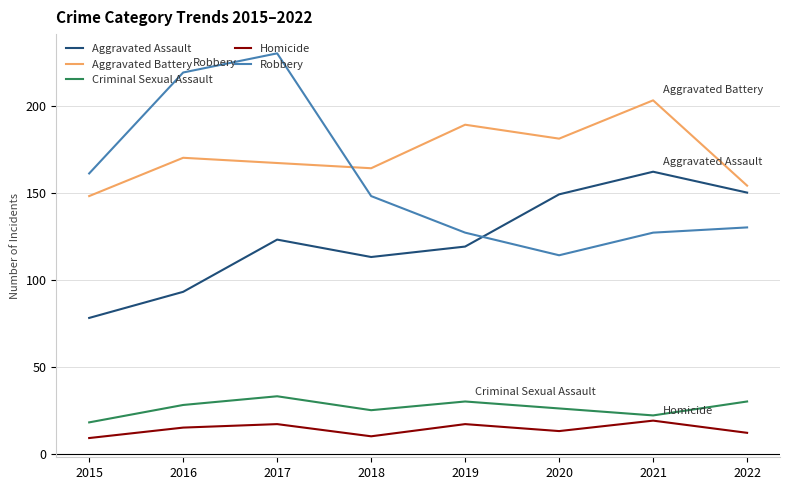

True or false: Aggravated Battery and Aggravated Assault intersect in this chart.

False